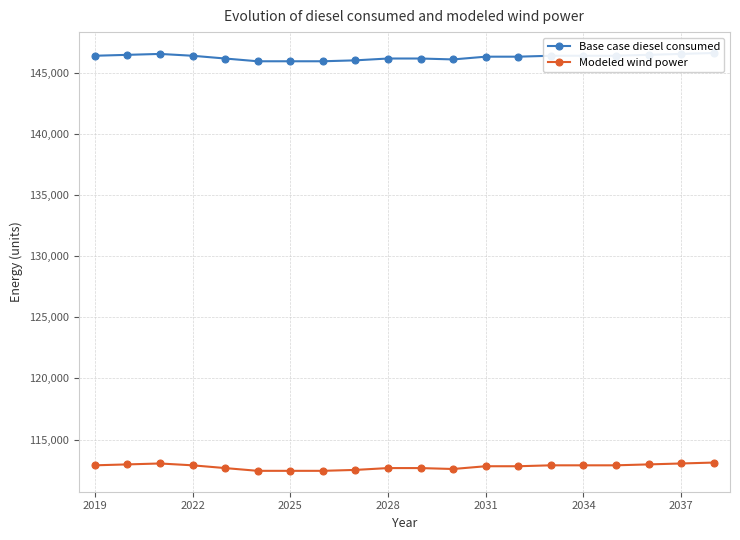

The value of Modeled wind power at 2034 is 65654.3. True or false?

False